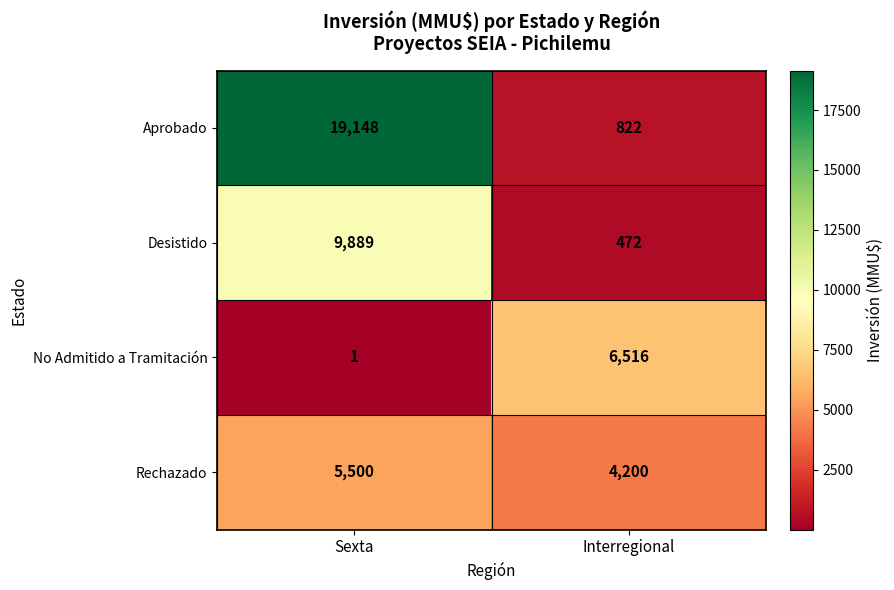

What is the average value of the Aprobado series?

9985